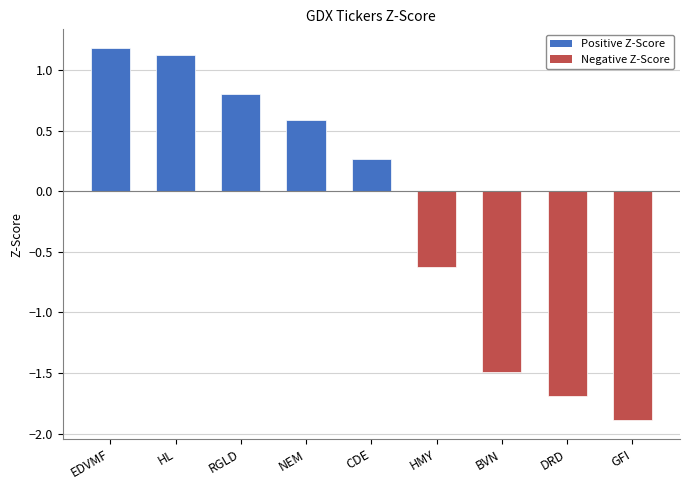

The chart shows a value of -1.9 at GFI. True or false?

True